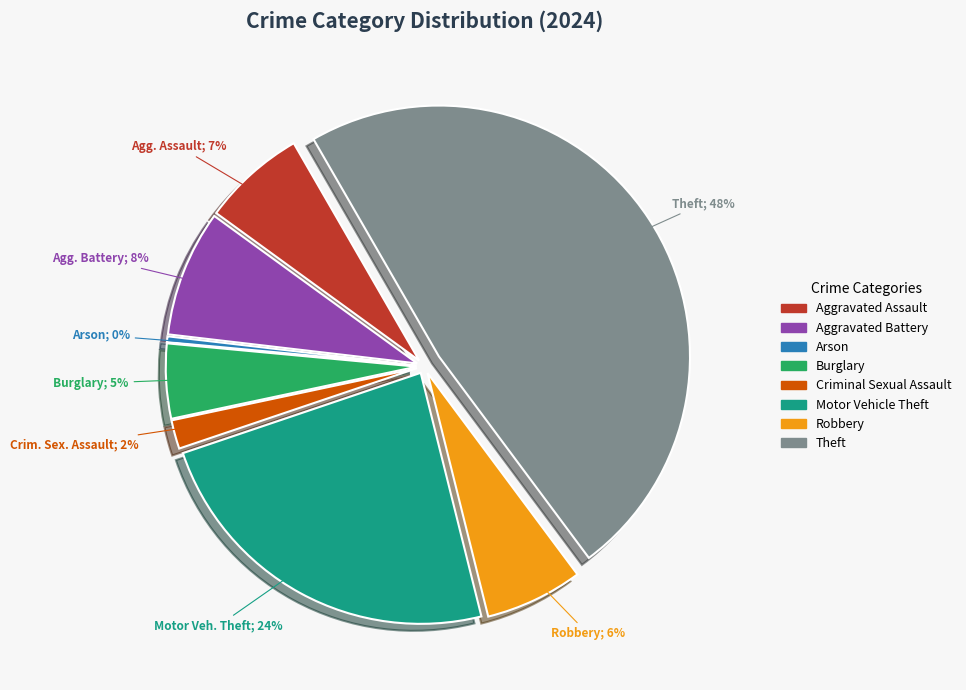

Is it true that Theft is 39% of the pie?

False